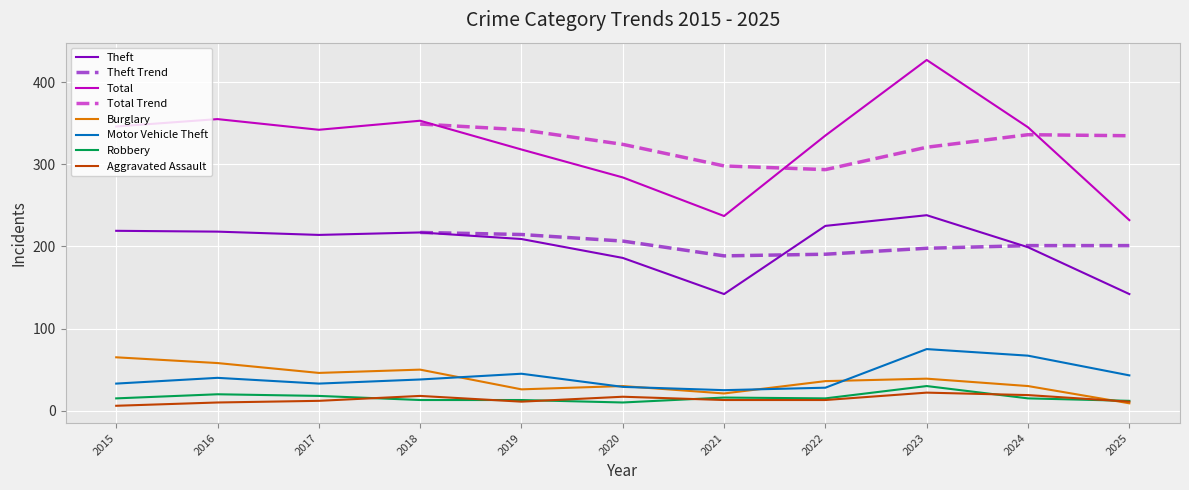

At 2020, list the series in order from smallest to largest.

Robbery, Aggravated Assault, Motor Vehicle Theft, Burglary, Theft, Total